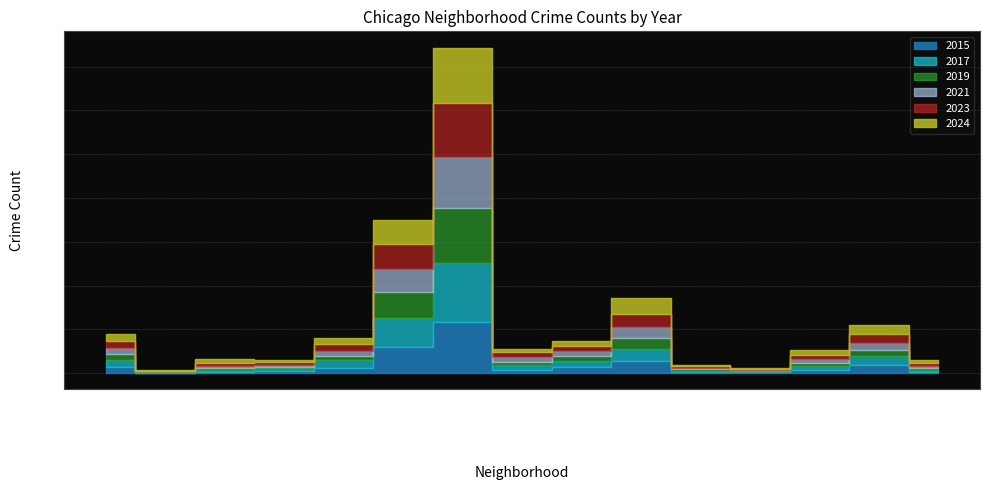

Which series ends up on top after the final intersection of 2019 and 2024?

2024